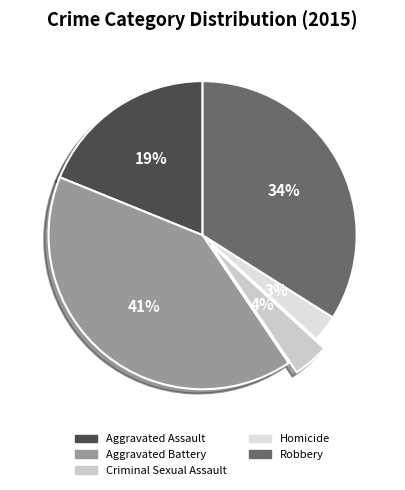

To the nearest percent, what percentage of the pie is Criminal Sexual Assault?

4%